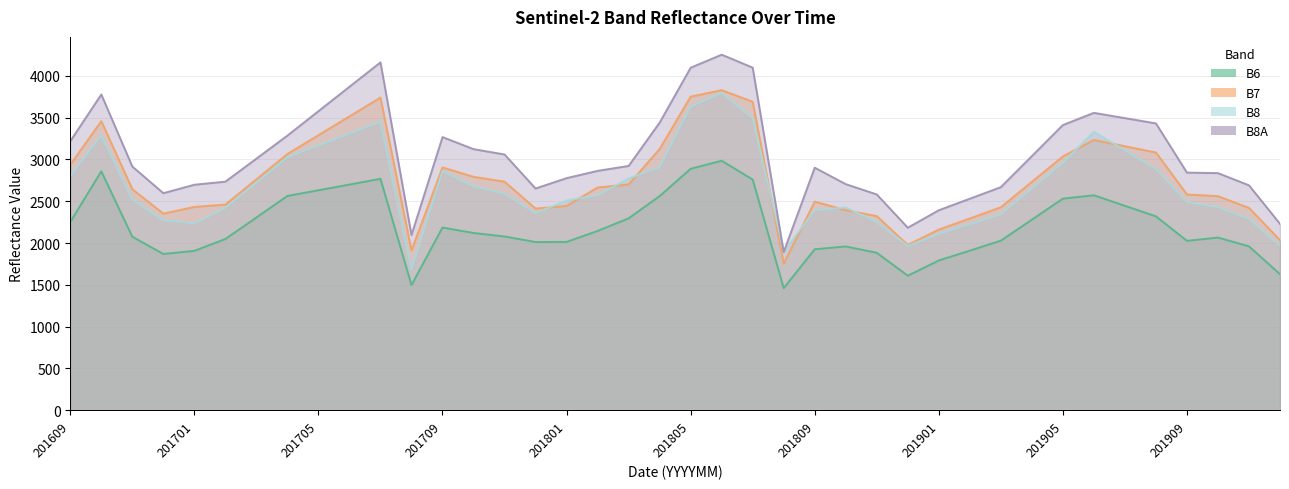

True or false: B8A has more than 0 points higher than both neighbors.

True